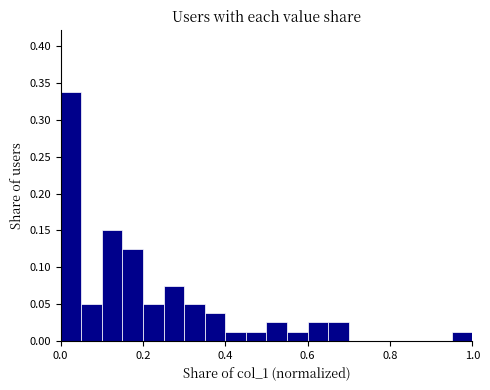

Read against the x-axis, roughly where is the centre of the tallest bar?

0.02